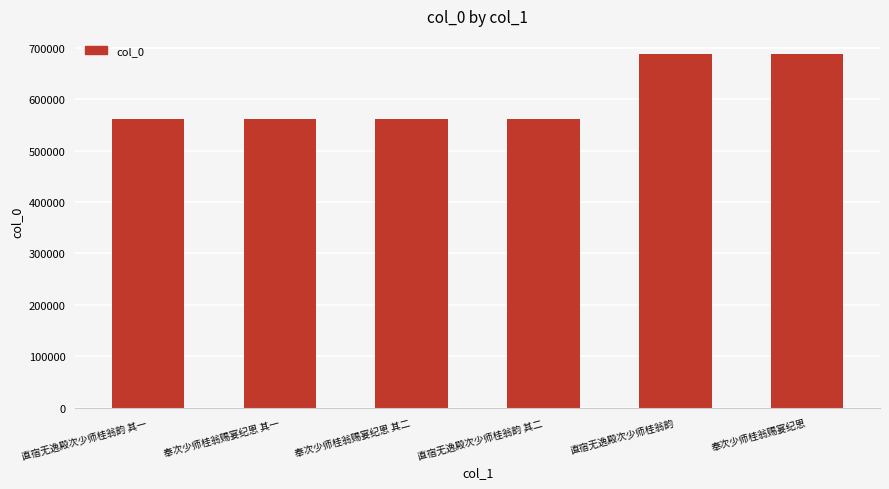

What is the change in value from 奉次少师桂翁赐宴纪恩 其二 to 直宿无逸殿次少师桂翁韵 其二?

-68